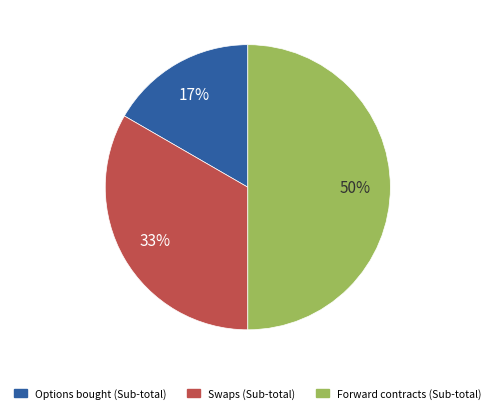

Is it true that Forward contracts (Sub-total) is 58% of the pie?

False